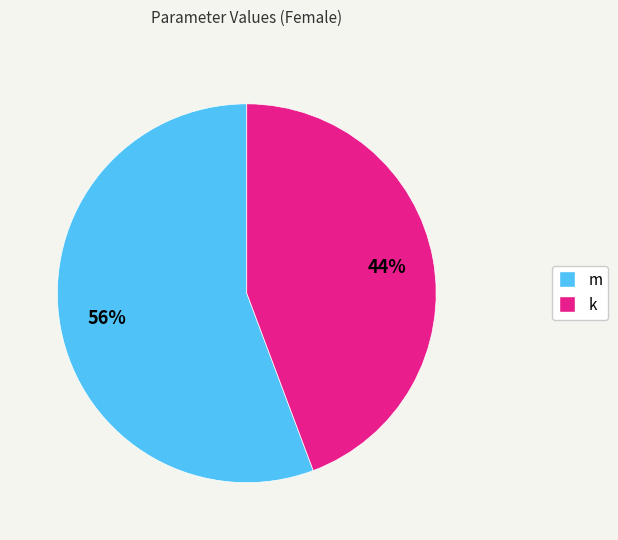

Which has a higher value, m or k?

m